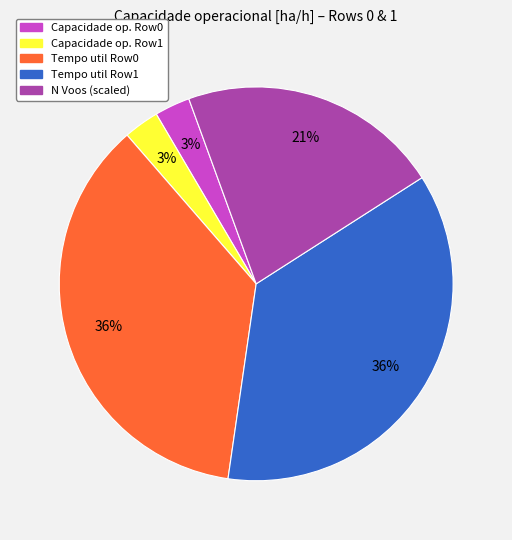

To the nearest percent, what is the difference between the largest and smallest slice percentages?

33%